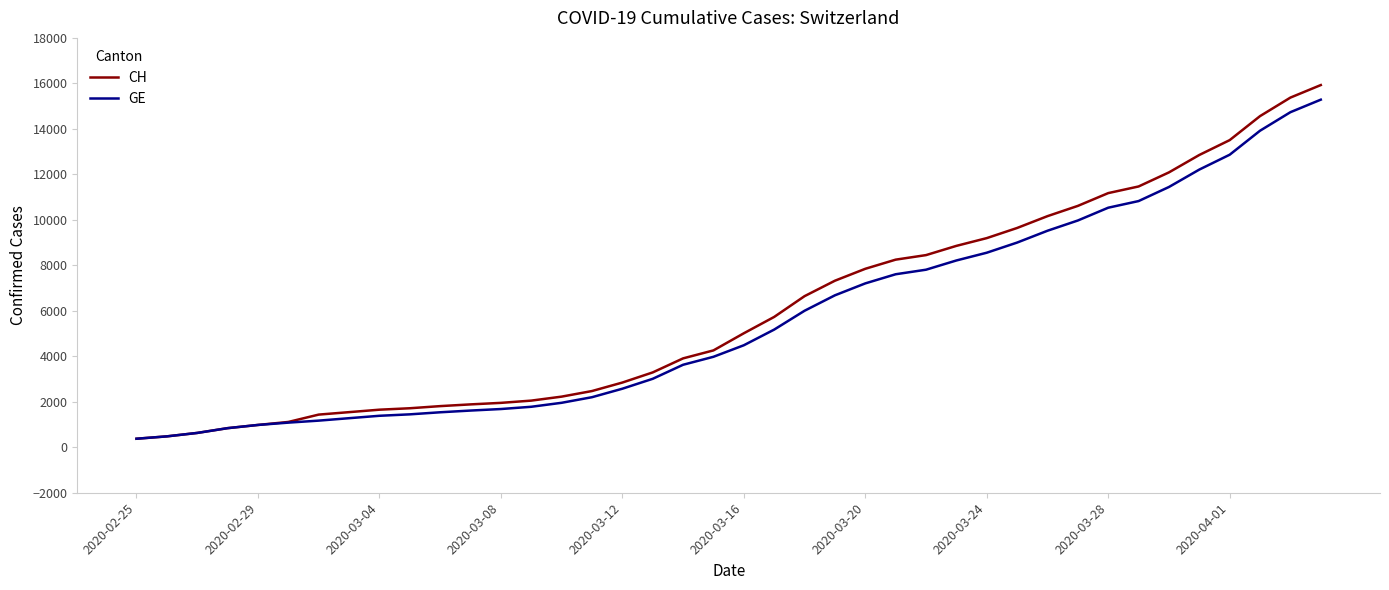

Which series has the widest spread of values?

CH